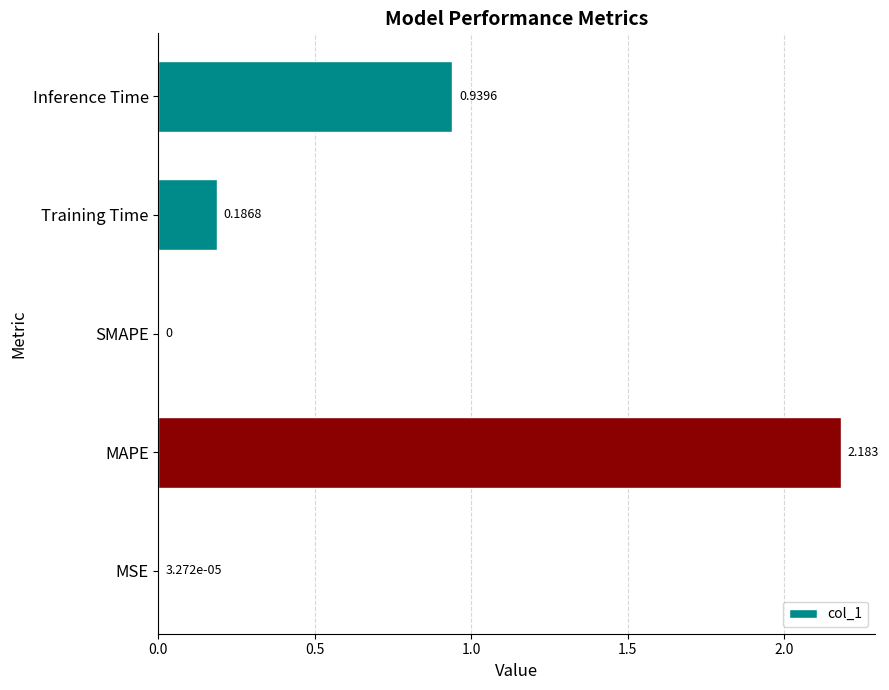

Which category has the highest value across all series?

MAPE